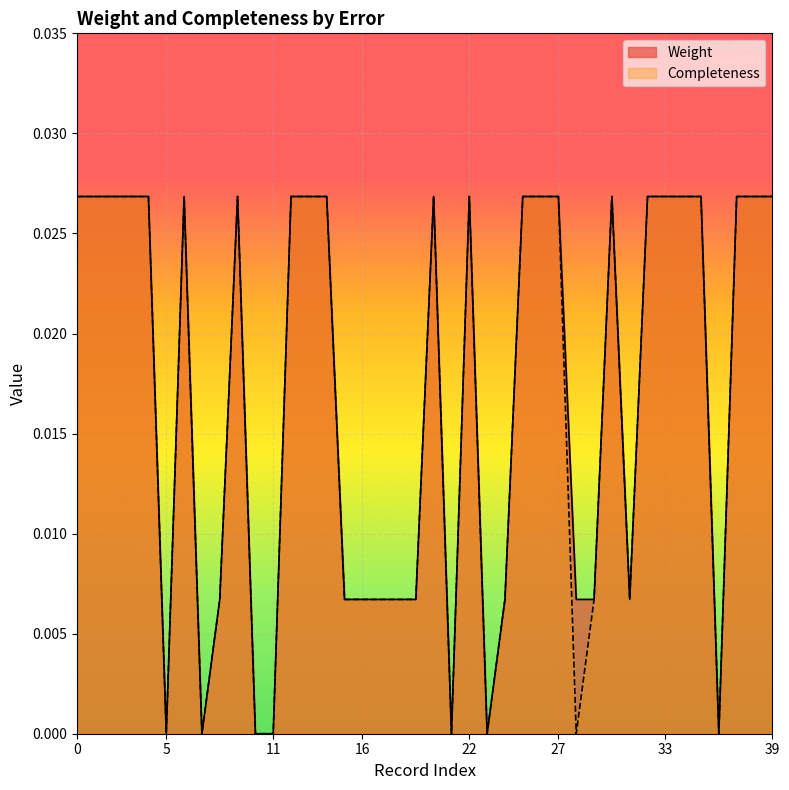

What are all the series names shown in the legend?

Weight, Completeness